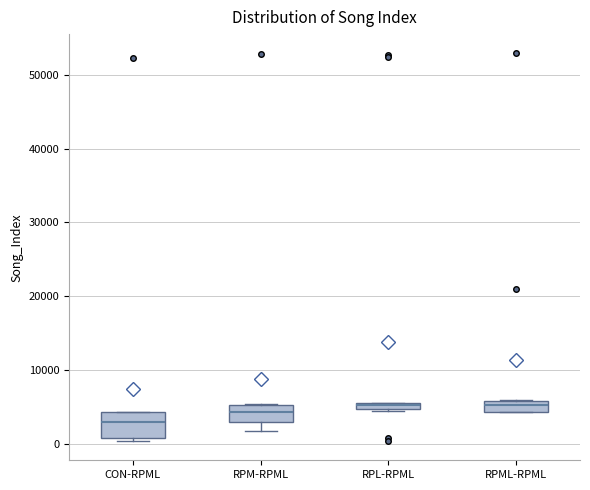

Which box has the lowest median line?

CON-RPML